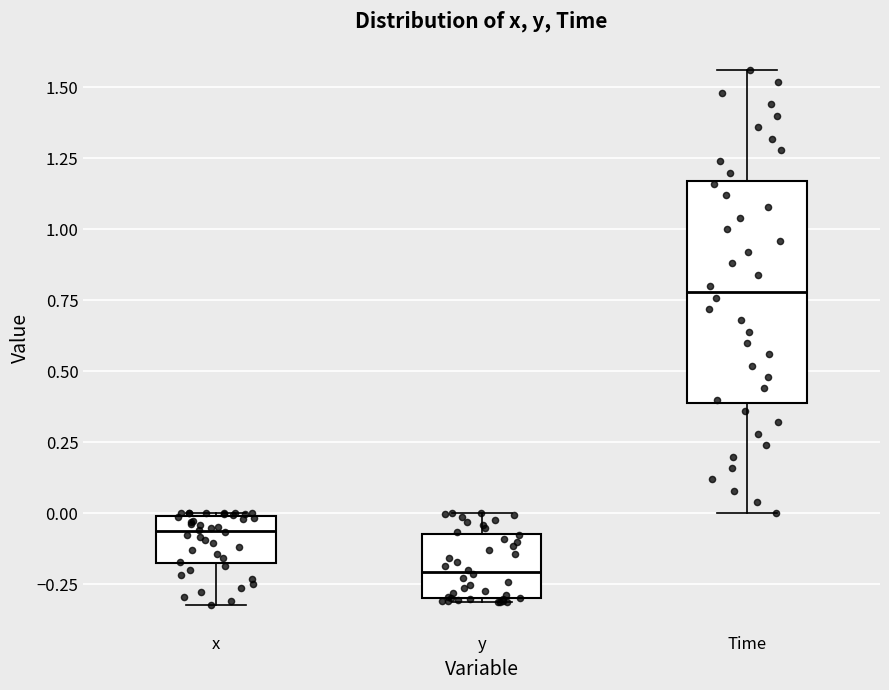

Reading left to right, read every box against the y-axis: the position of its median line, the range the box covers, and the ends of its whiskers. The values are not printed on the chart, so give them approximately, as read against the axis.

x: median -0.05, box -0.15 to 0.00, whiskers -0.30 to 0.00
y: median -0.20, box -0.30 to -0.05, whiskers -0.30 to 0.00
Time: median 0.80, box 0.40 to 1.15, whiskers 0.00 to 1.55